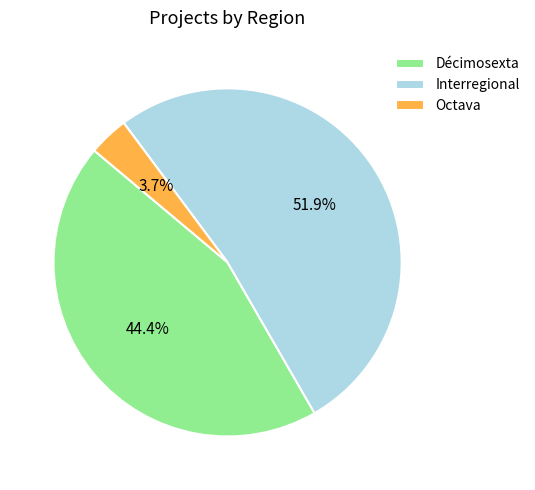

Is the sum of Décimosexta and Interregional greater than half?

Yes